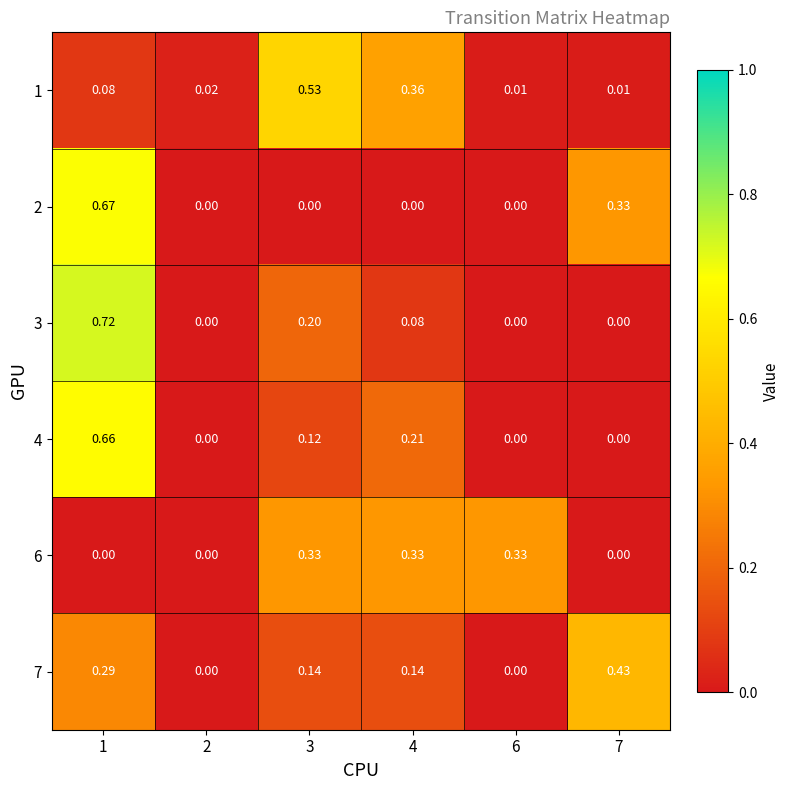

Count the number of data series in this chart.

6